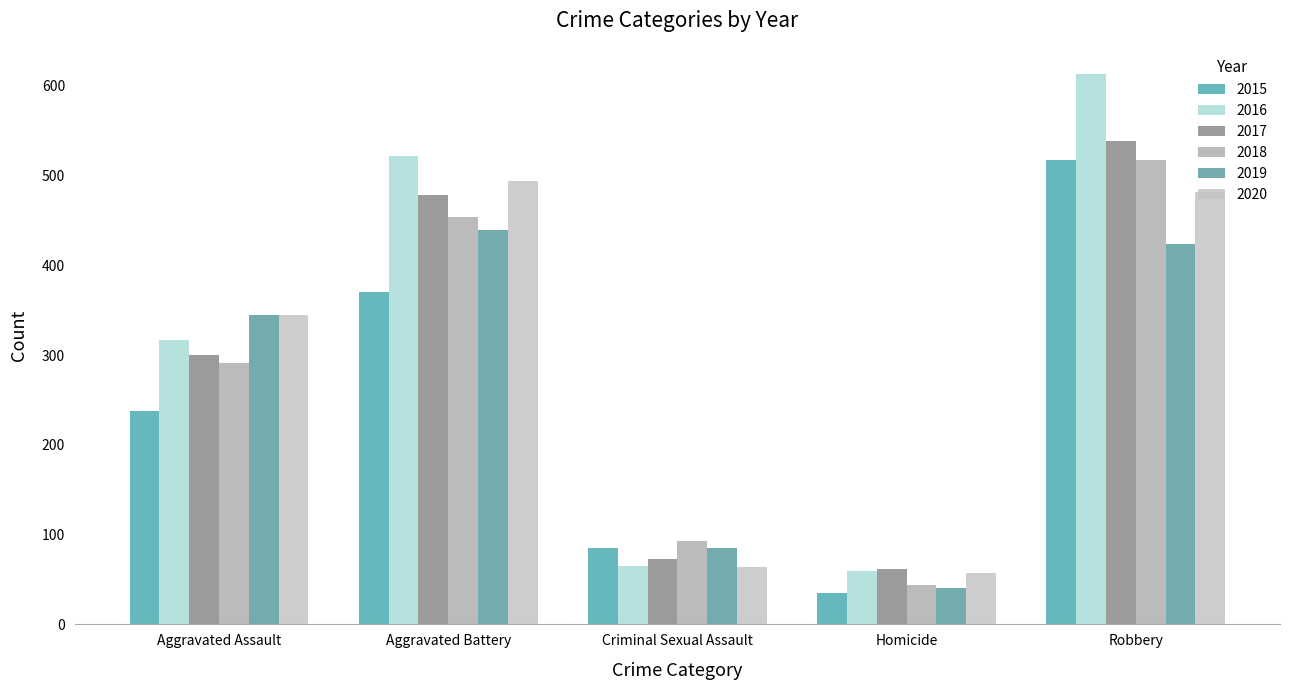

What position from the left is Criminal Sexual Assault?

3